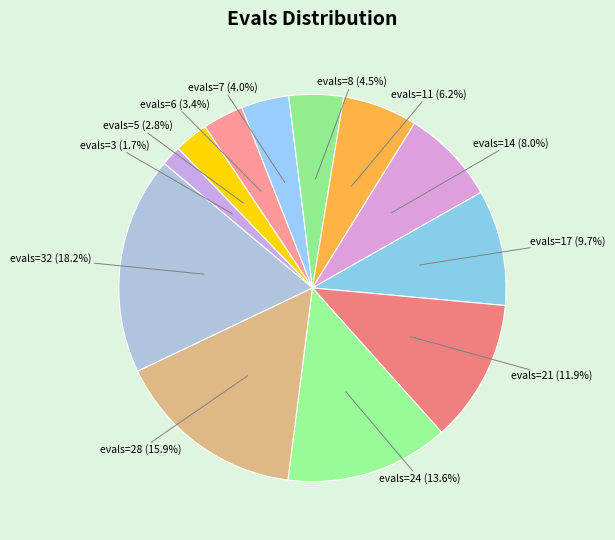

How many segments does this pie chart have?

12